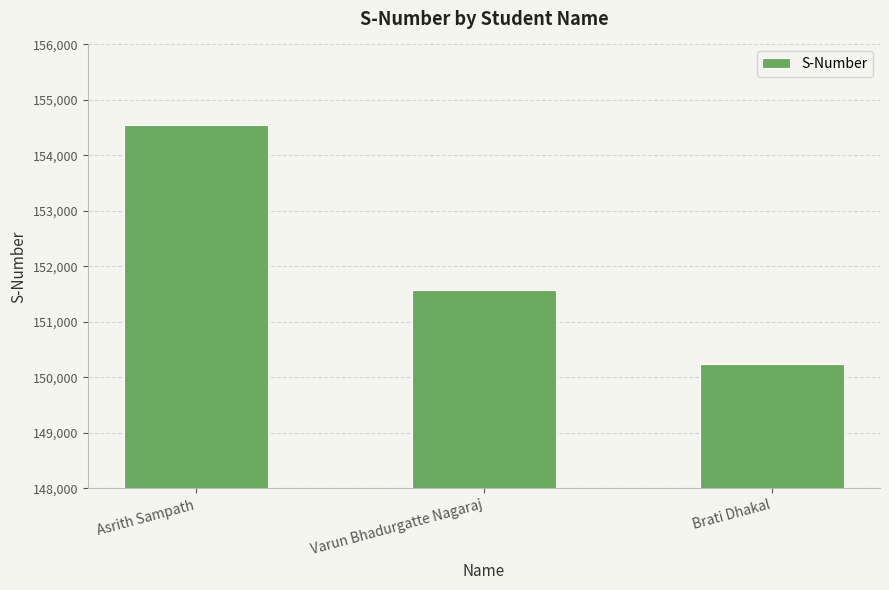

What is the label of the 2nd bar from the left?

Varun Bhadurgatte Nagaraj